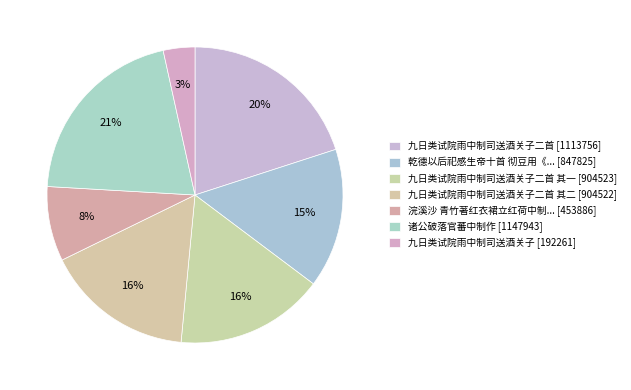

What is the smallest slice in the pie chart?

九日类试院雨中制司送酒关子